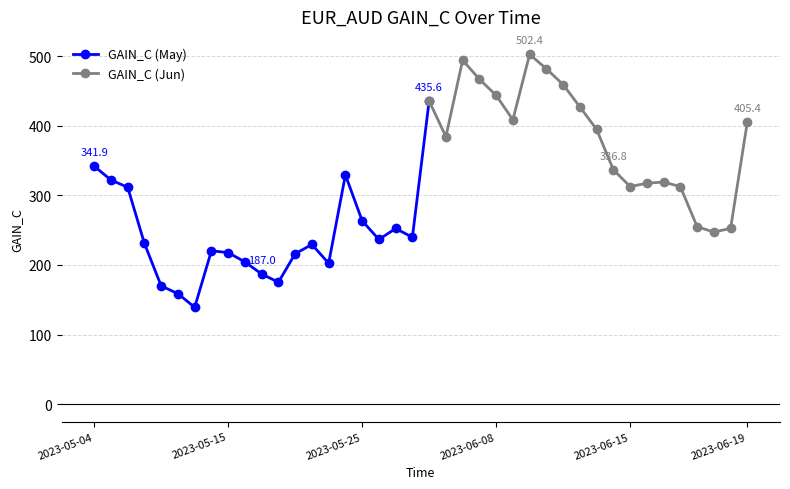

What is the smallest value displayed?

139.2